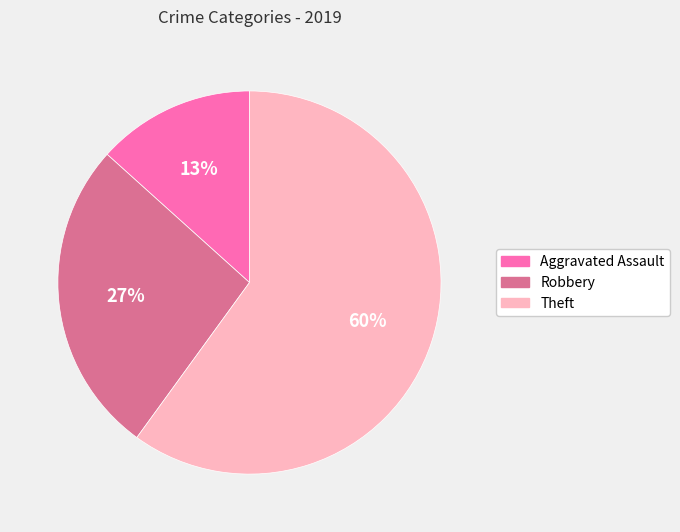

To the nearest percent, what is the average slice percentage?

33%